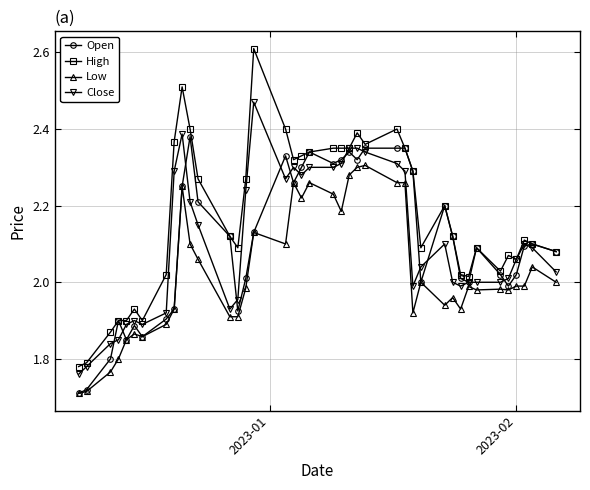

Which series has the largest range (max minus min)?

High